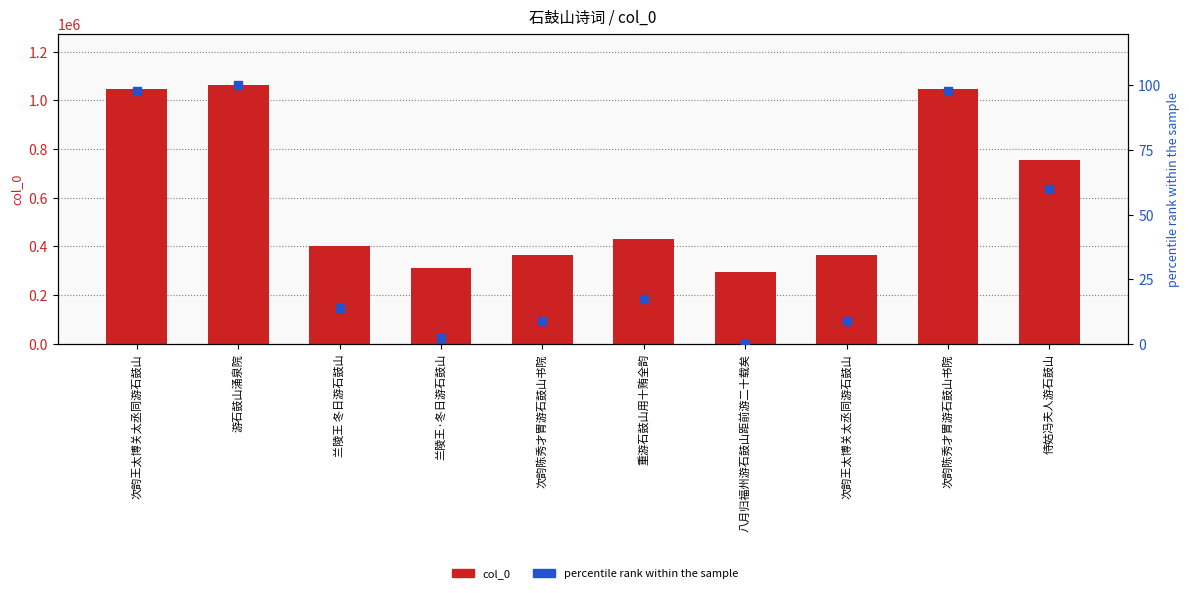

Which series has the widest spread of Y values?

col_0